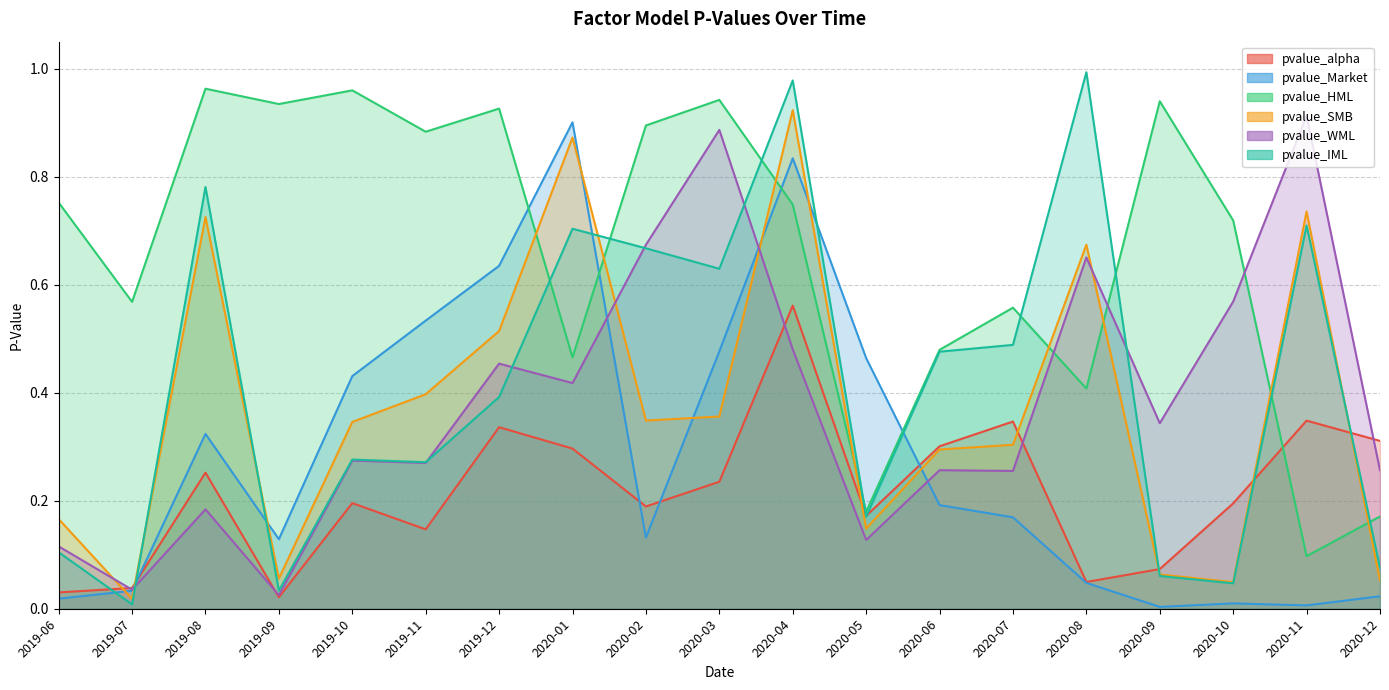

Is it true that pvalue_SMB equals 0.1 at 2020-12?

False